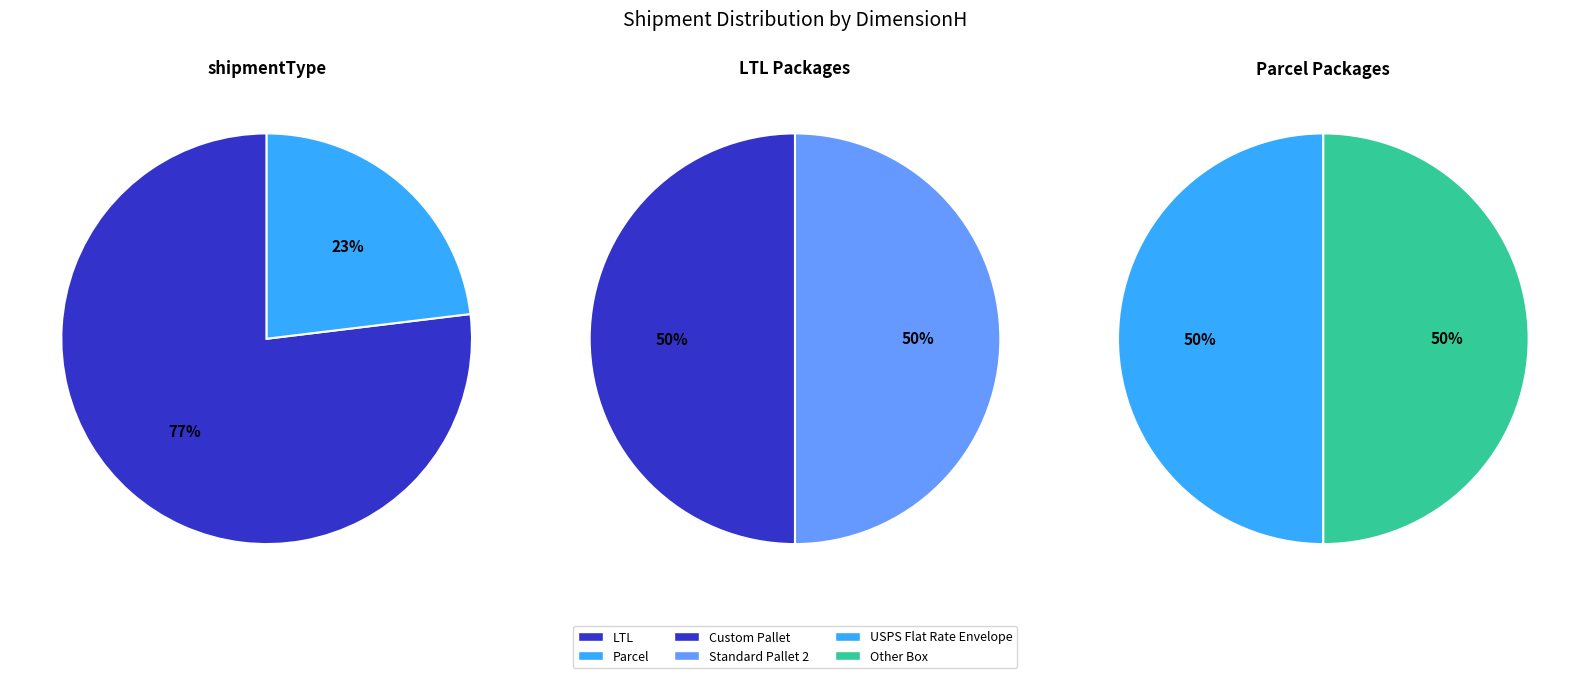

To the nearest percent, what is the average slice percentage?

50%